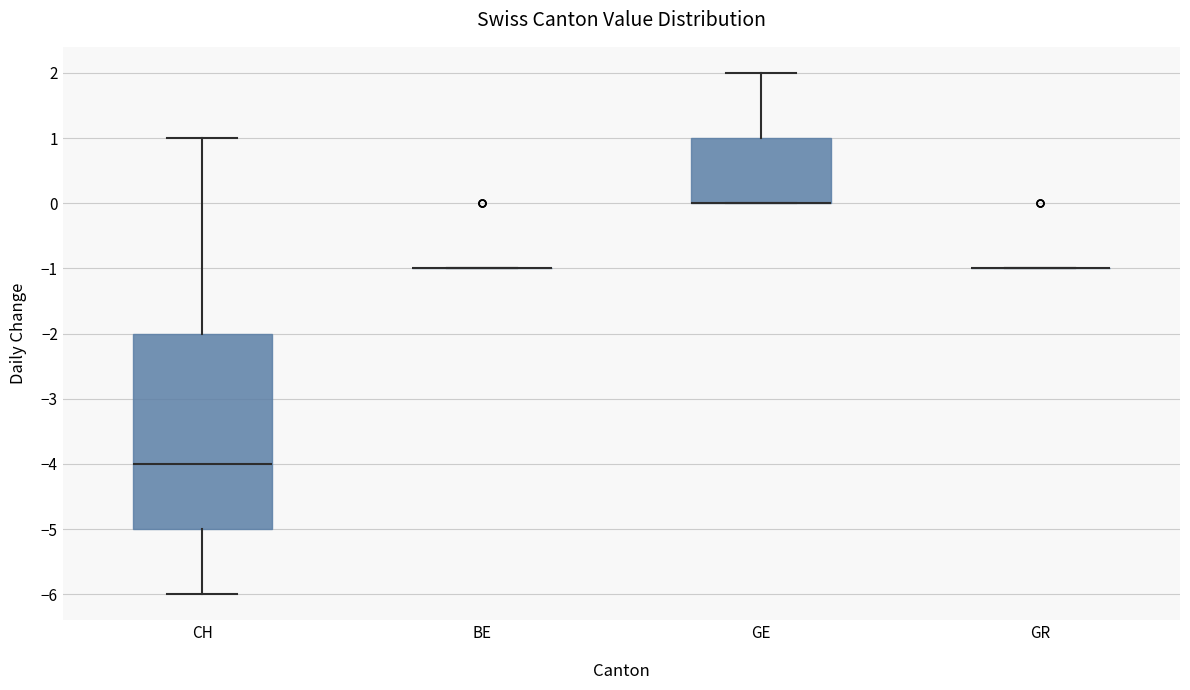

Reading left to right, read every box against the y-axis: the position of its median line, the range the box covers, and the ends of its whiskers. The values are not printed on the chart, so give them approximately, as read against the axis.

CH: median -4, box -5 to -2, whiskers -6 to 1
BE: box collapsed to a line at -1, whiskers -1 to -1
GE: median 0 (drawn on the box's lower edge), box 0 to 1, whiskers 0 to 2
GR: box collapsed to a line at -1, whiskers -1 to -1